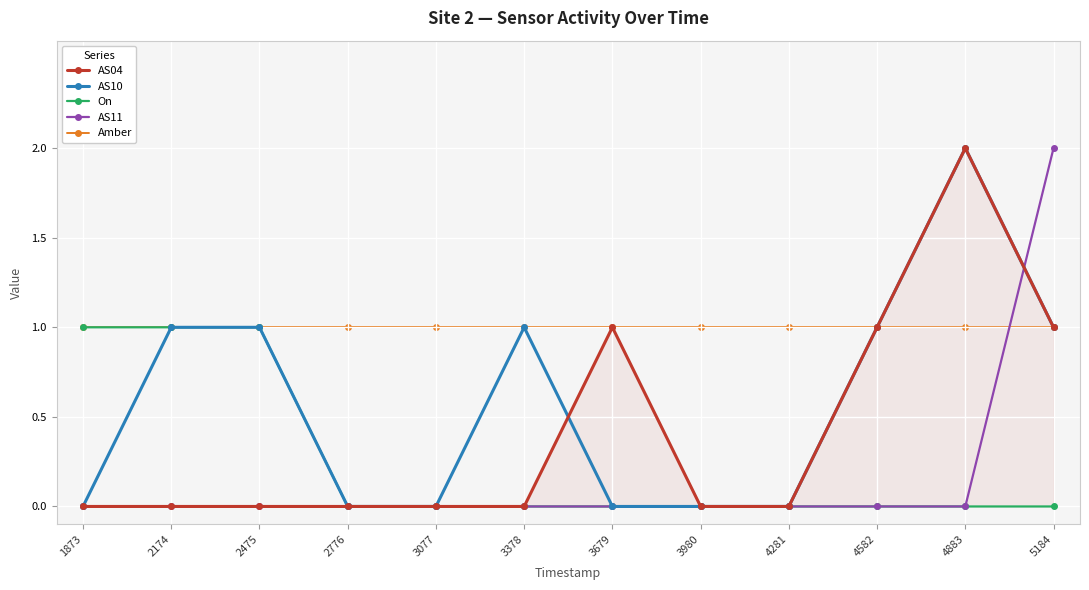

Does the chart display data point markers on the line(s)?

Yes